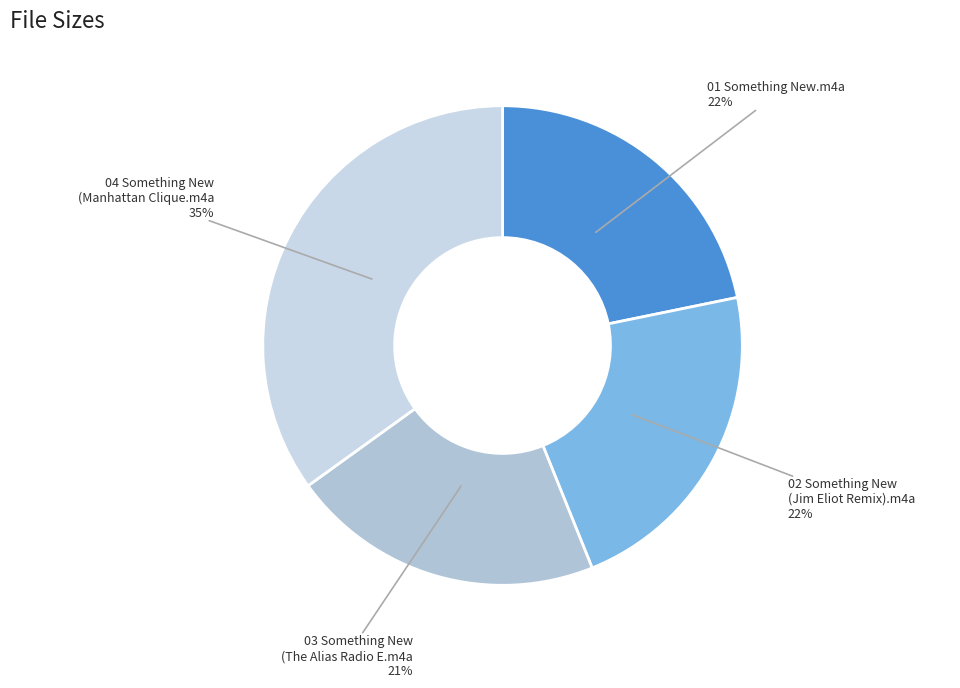

What is the largest slice in the pie chart?

04 Something New (Manhattan Clique.m4a